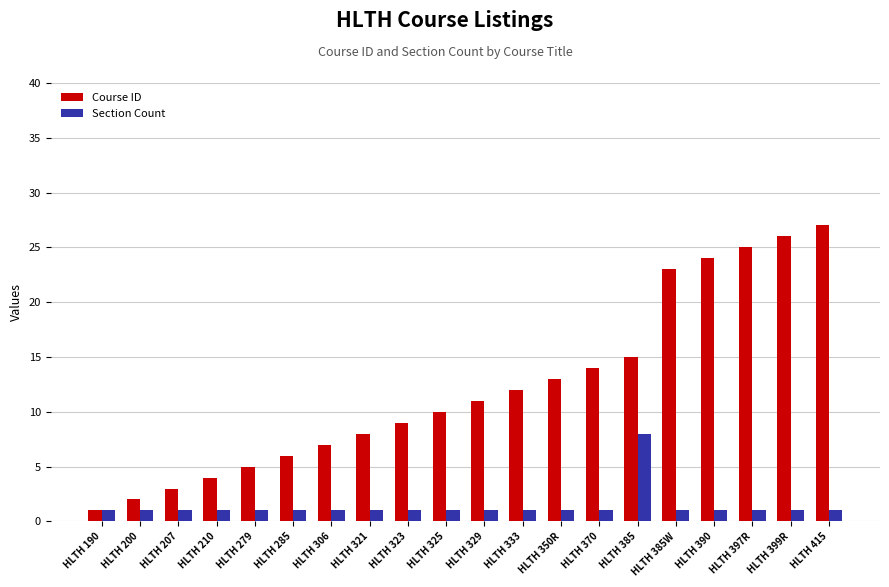

Which series has the largest total across all categories?

Course ID